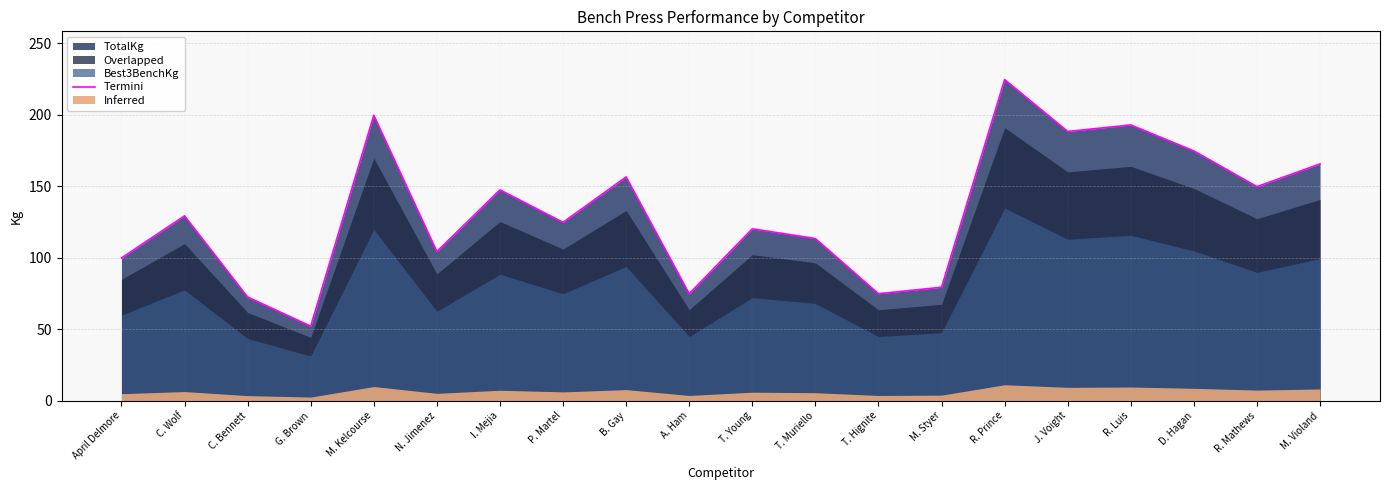

What is the difference between the maximum and minimum values?

172.4